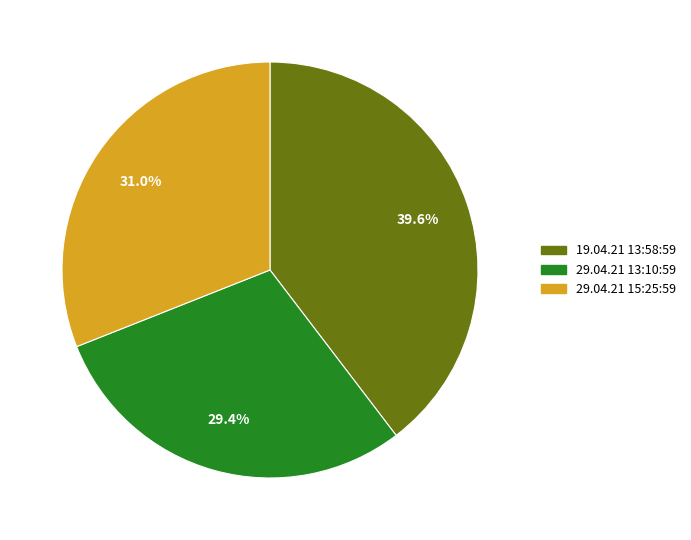

Which slice is the largest?

19.04.21 13:58:59